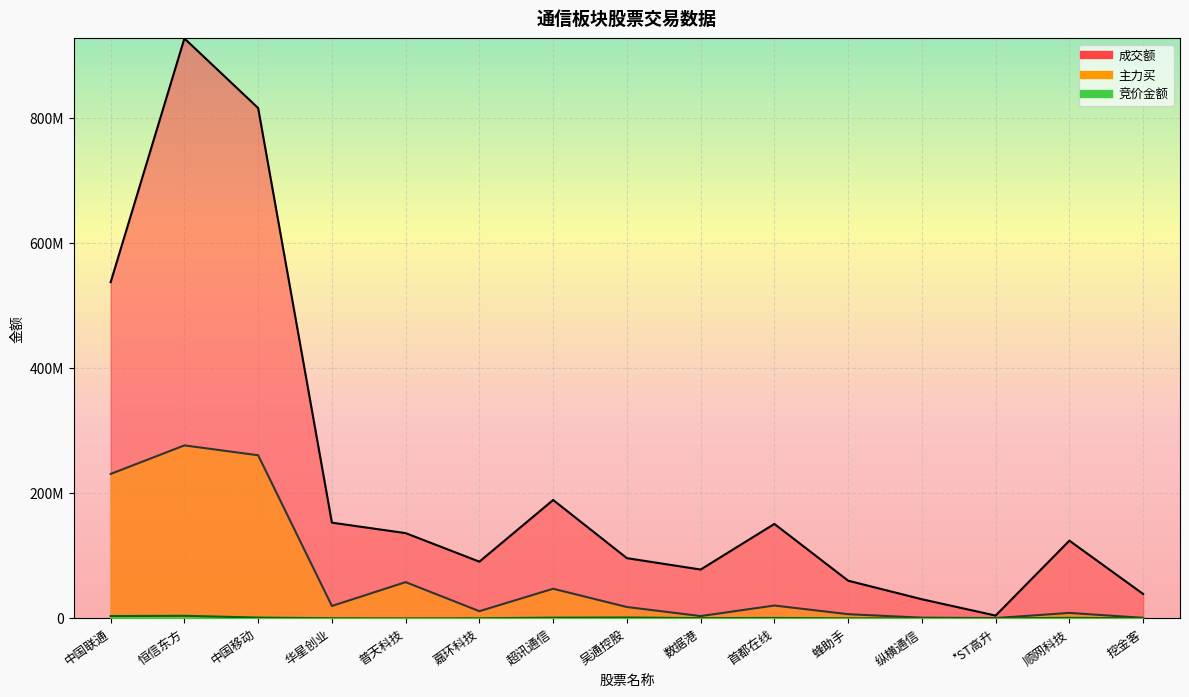

How many categories are shown in the chart?

15